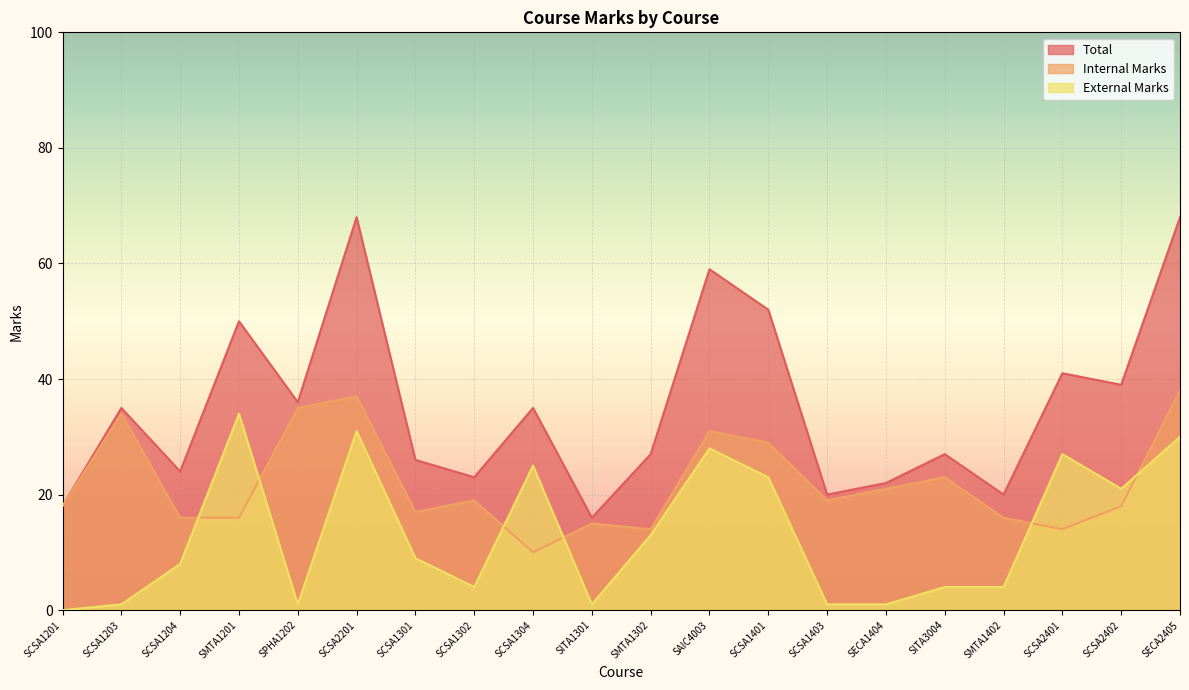

Is it true that External Marks equals 9 at SCSA1301?

True